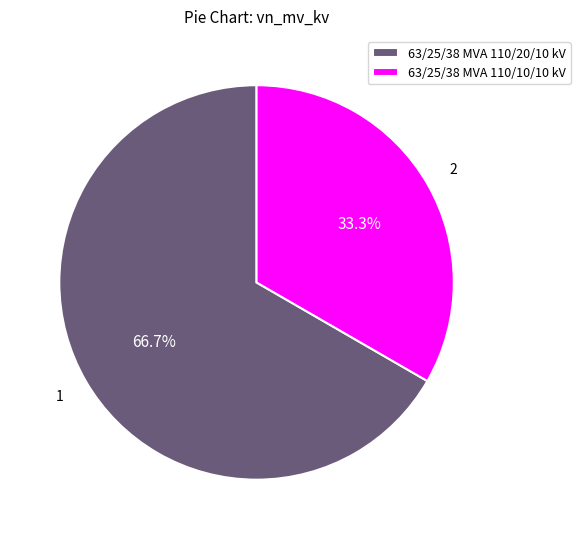

Do 63/25/38 MVA 110/20/10 kV and 63/25/38 MVA 110/10/10 kV together represent more than half of the pie?

Yes